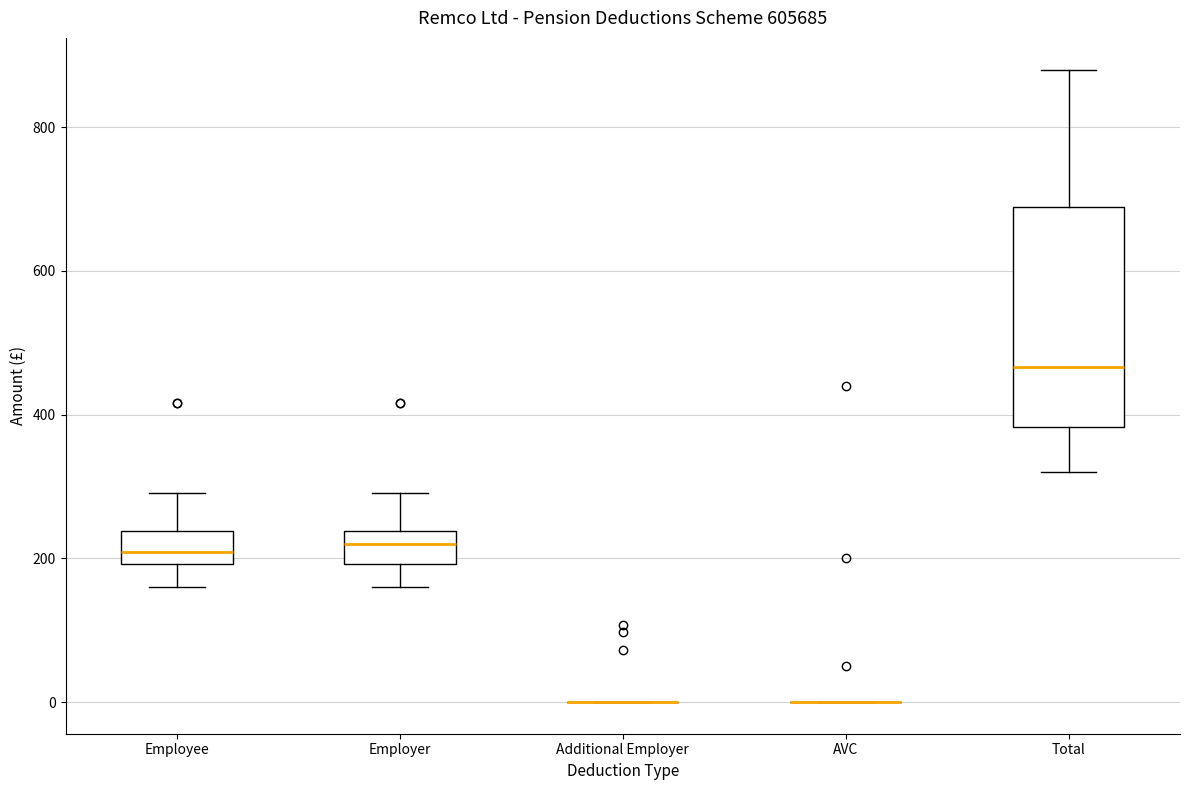

Reading left to right, transcribe this box plot: for each box, give where its median line is, the range the box spans, and where its two whiskers end, as read against the y-axis. The values are not printed on the chart, so give them approximately, as read against the axis.

Employee: median 200 (inside the box), box 200 to 240, whiskers 160 to 300
Employer: median 220, box 200 to 240, whiskers 160 to 300
Additional Employer: box collapsed to a line at 0, whiskers 0 to 0
AVC: box collapsed to a line at 0, whiskers 0 to 0
Total: median 460, box 380 to 680, whiskers 320 to 880